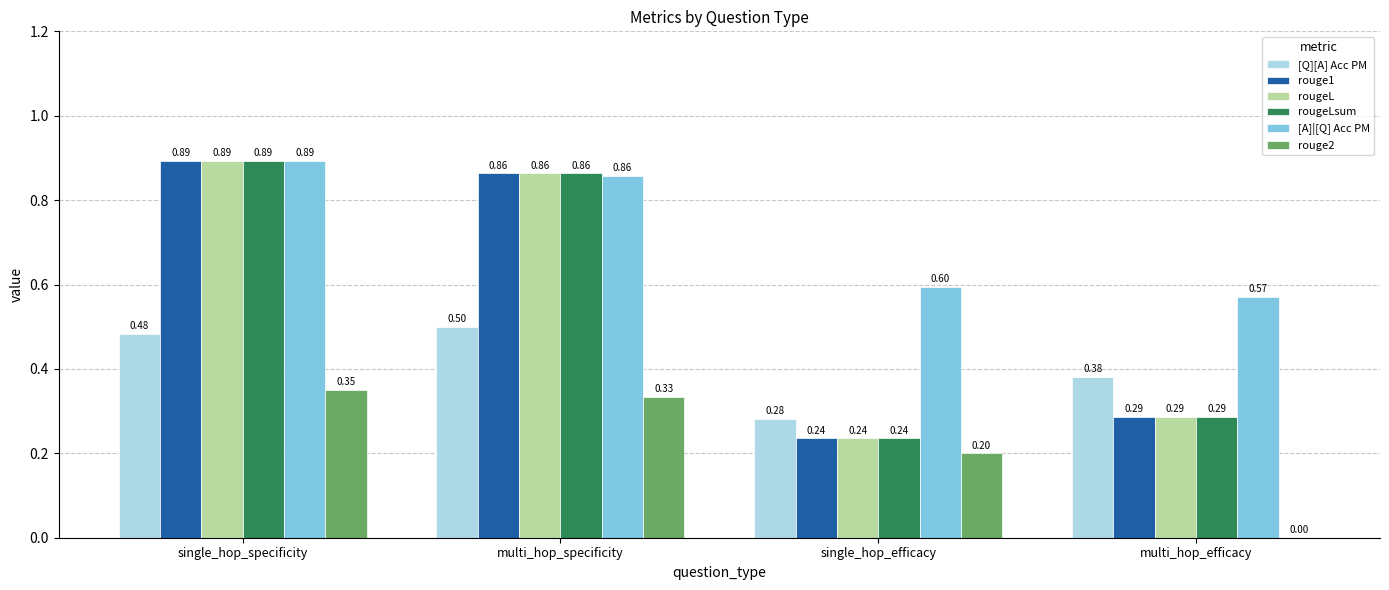

What is the sum of the rougeLsum values at multi_hop_efficacy and single_hop_specificity?

1.2